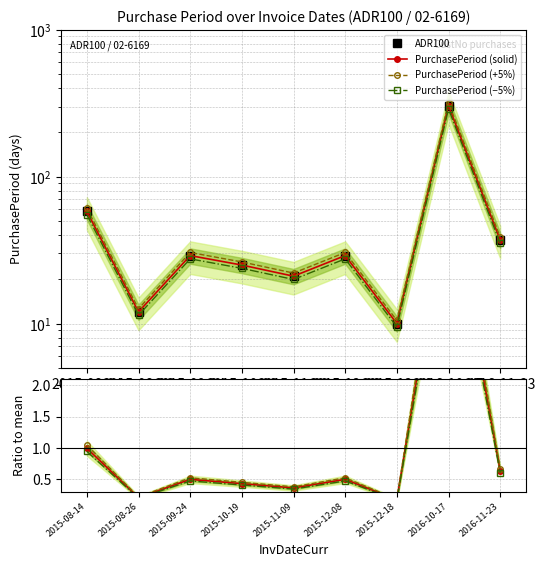

What is the label of the 6th point from the left?

2015-12-08